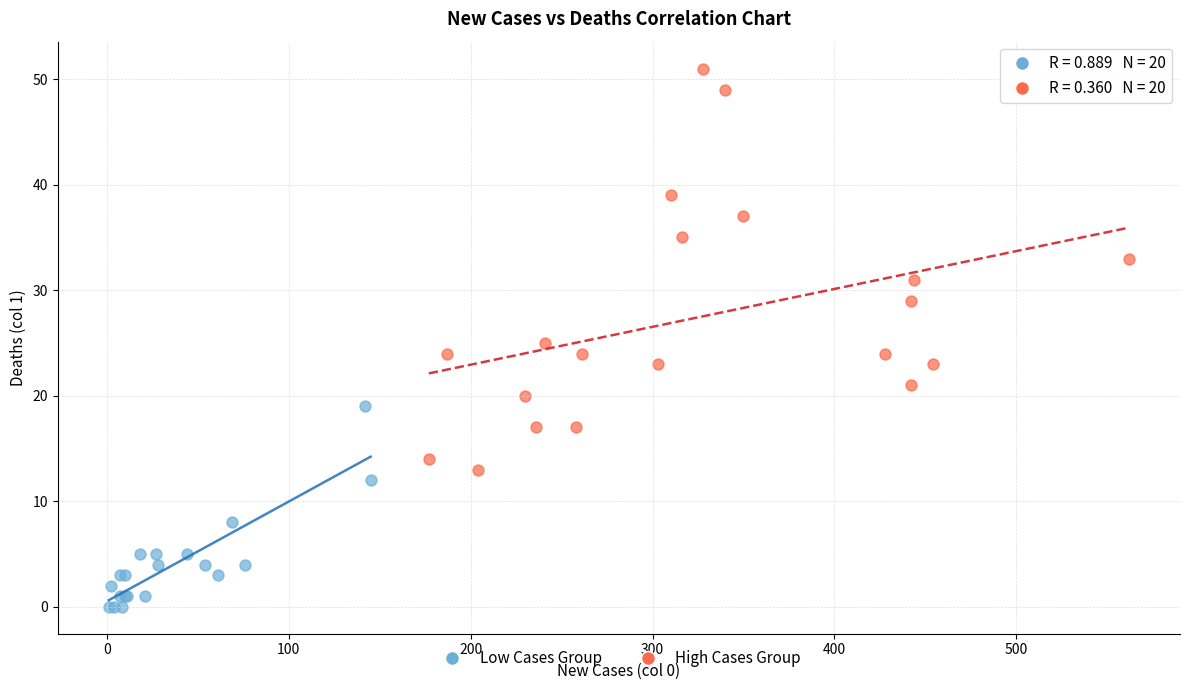

Which series reaches the minimum Y coordinate?

Low Cases Group